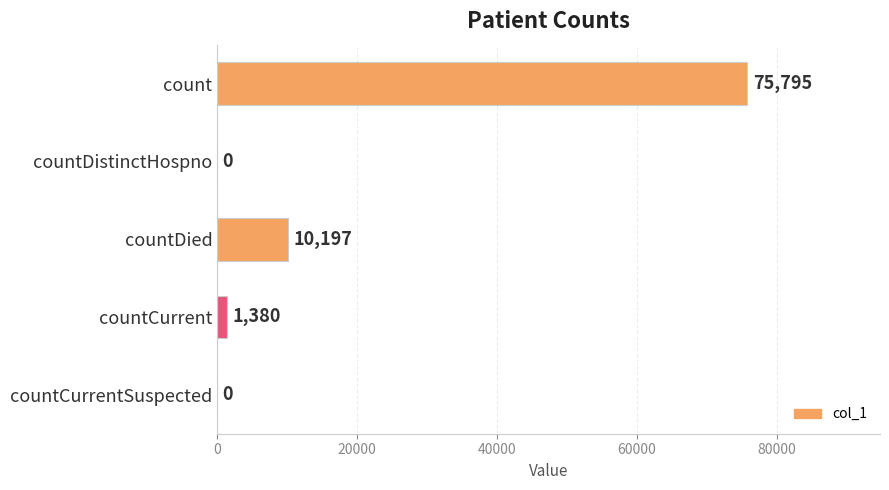

Is it true that the value at countDistinctHospno is 34585?

False